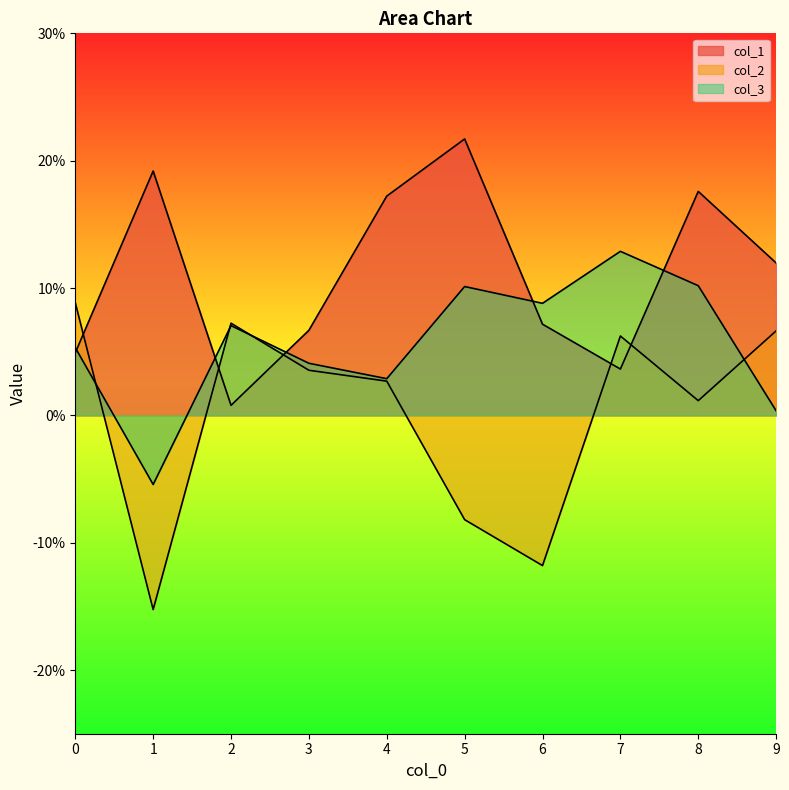

True or false: col_1 and col_3 intersect in this chart.

True